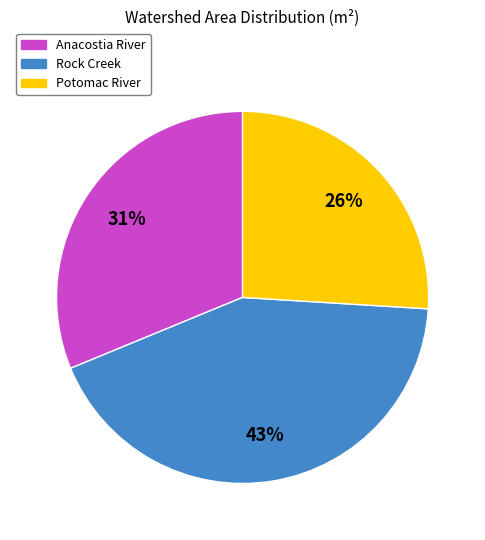

Is there a majority slice in this chart?

No